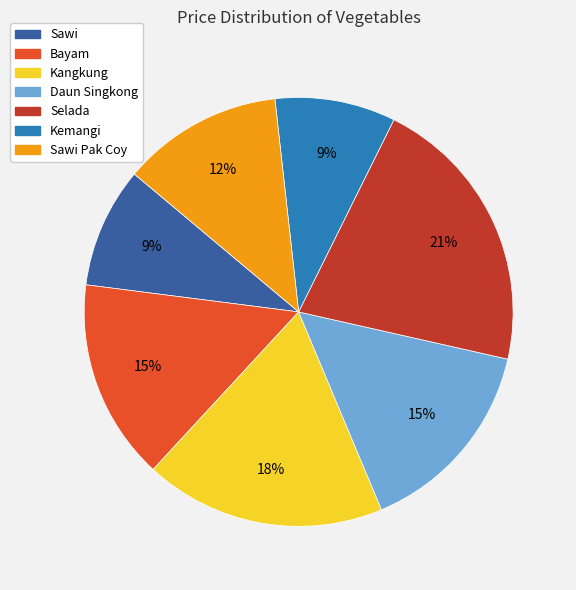

Is there any slice that represents more than half of the pie?

No